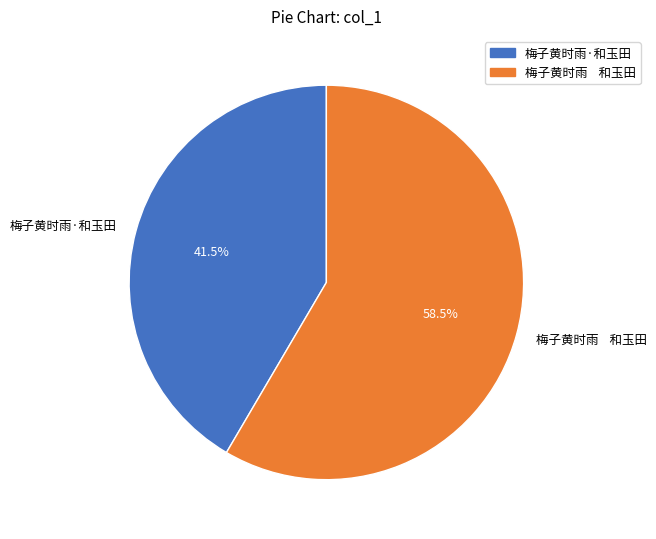

How many segments does this pie chart have?

2